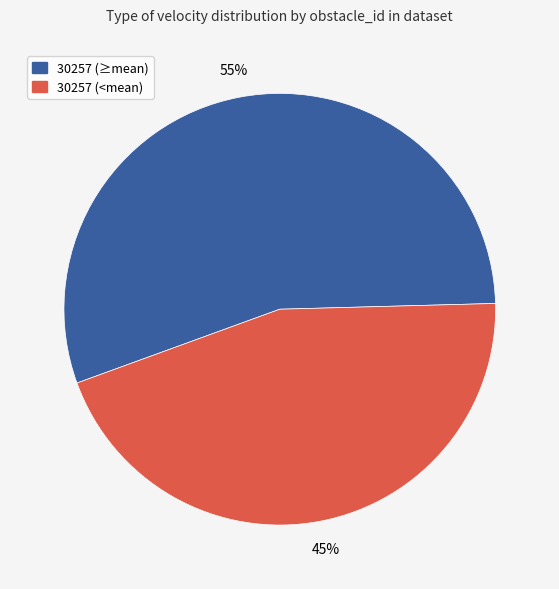

Is there a majority slice in this chart?

Yes